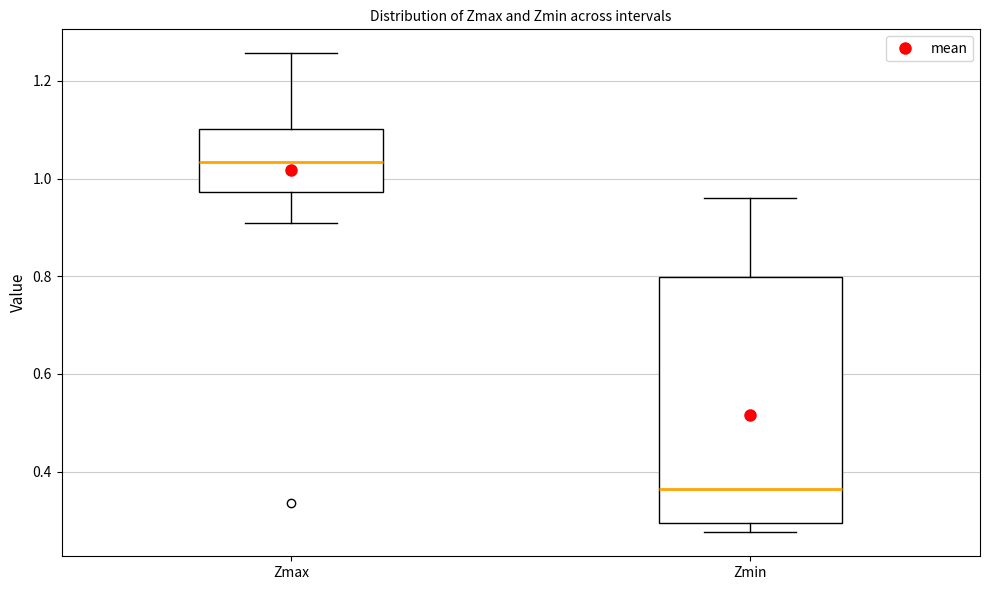

Reading left to right, transcribe this box plot: for each box, give where its median line is, the range the box spans, and where its two whiskers end, as read against the y-axis. The values are not printed on the chart, so give them approximately, as read against the axis.

Zmax: median 1.04, box 0.98 to 1.10, whiskers 0.90 to 1.26
Zmin: median 0.36, box 0.30 to 0.80, whiskers 0.28 to 0.96